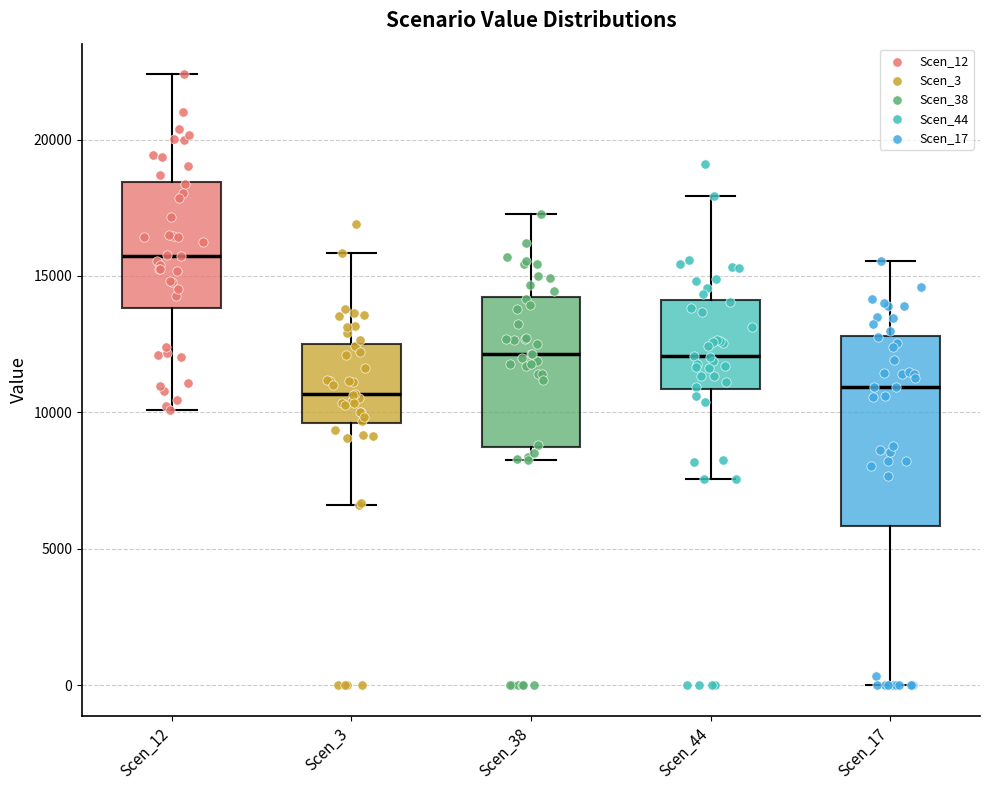

Reading left to right, read every box against the y-axis: the position of its median line, the range the box covers, and the ends of its whiskers. The values are not printed on the chart, so give them approximately, as read against the axis.

Scen_12: median 15500, box 14000 to 18500, whiskers 10000 to 22500
Scen_3: median 10500, box 9500 to 12500, whiskers 6500 to 16000
Scen_38: median 12000, box 8500 to 14000, whiskers 8500 (just below the box's lower edge) to 17500
Scen_44: median 12000, box 11000 to 14000, whiskers 7500 to 18000
Scen_17: median 11000, box 6000 to 13000, whiskers 0 to 15500